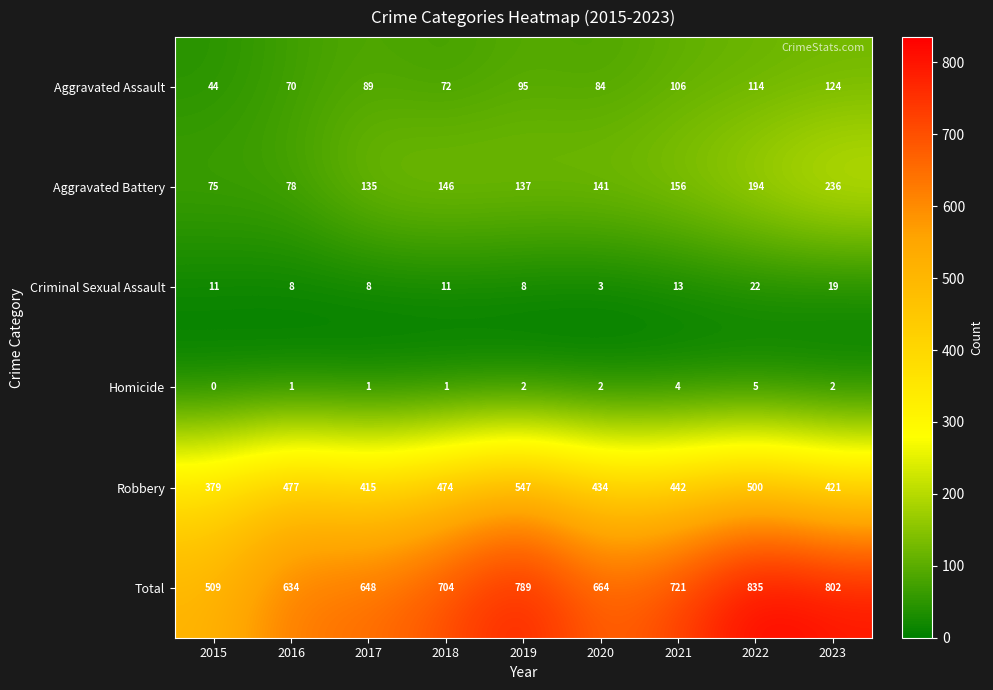

At which category does the chart reach its minimum across all series?

2015